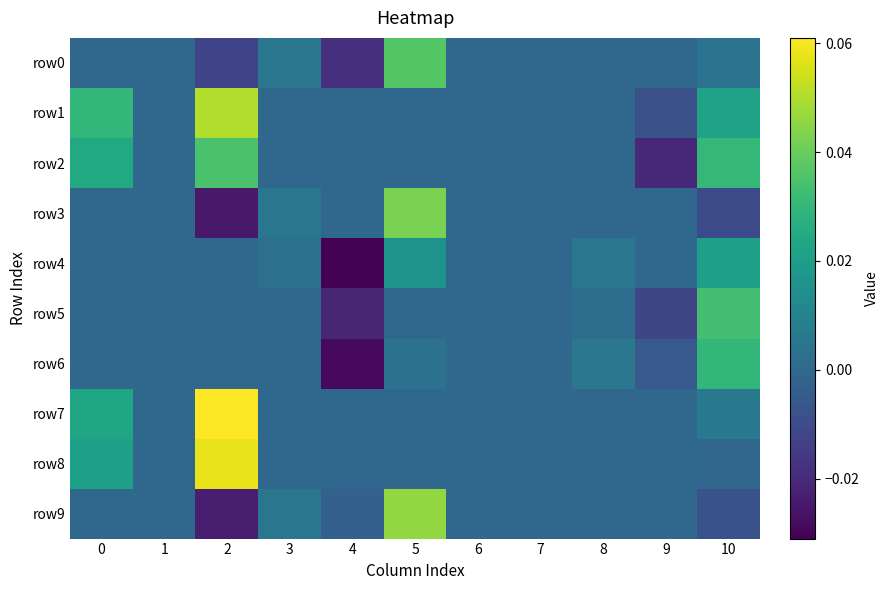

List the series in order of their peak value, highest first.

row7, row8, row1, row9, row3, row0, row2, row5, row6, row4